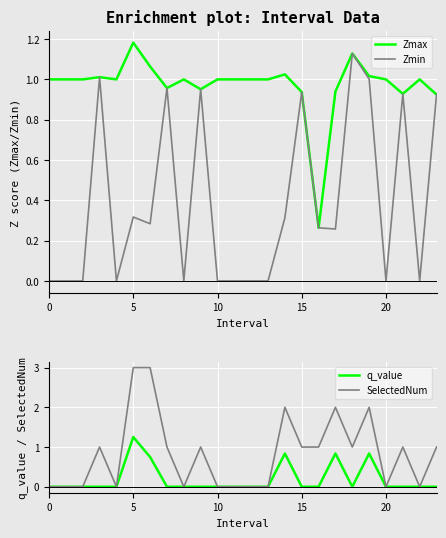

What is the maximum value shown in the chart?

3.0